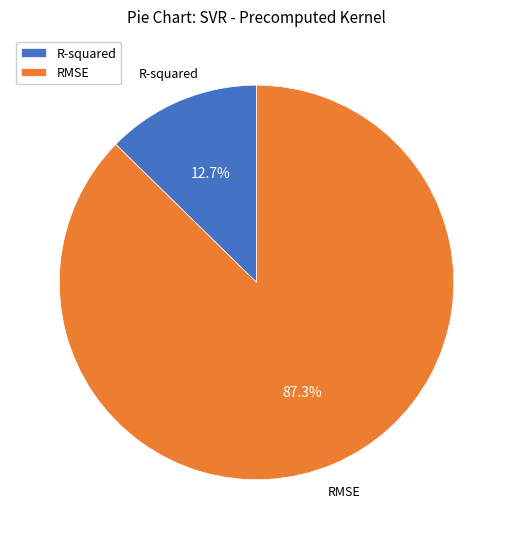

Is it true that RMSE is 87% of the pie?

True